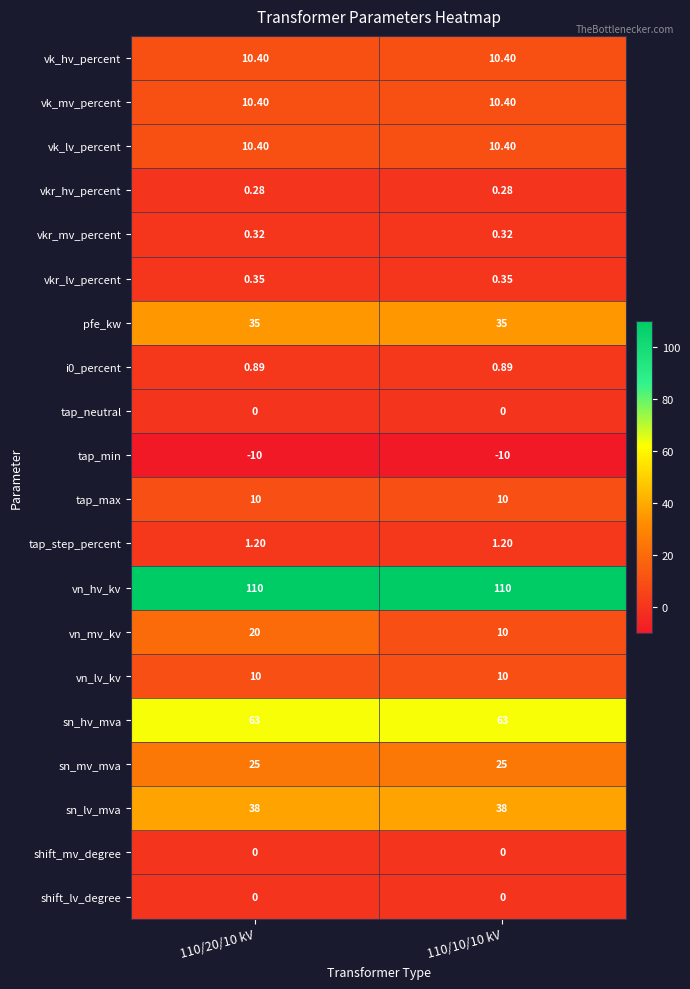

Which series has the largest range (max minus min)?

vn_mv_kv